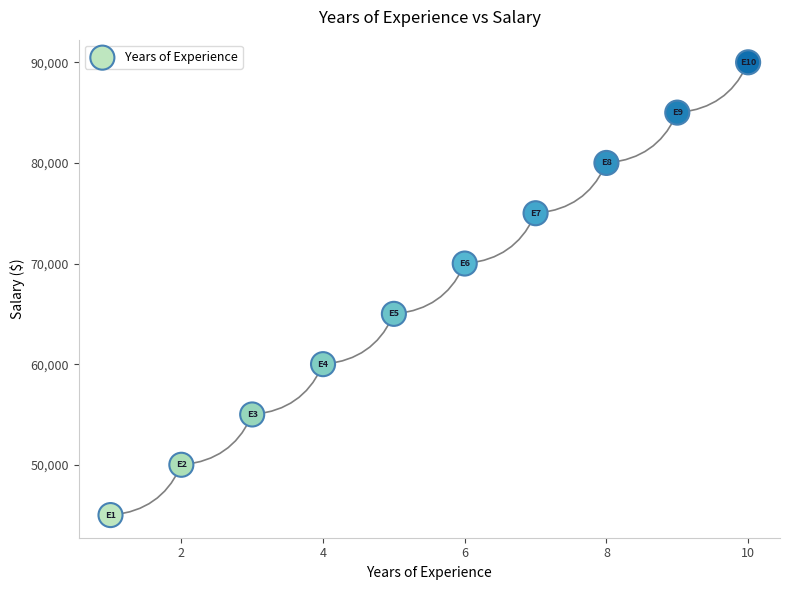

What is the average Y value?

67500